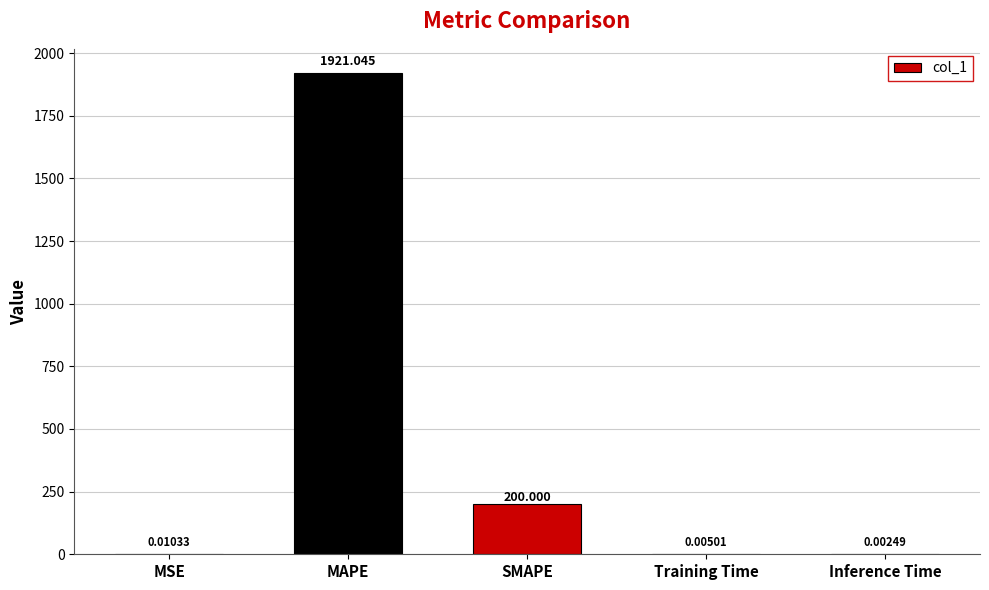

Which has a higher value, SMAPE or MAPE?

MAPE